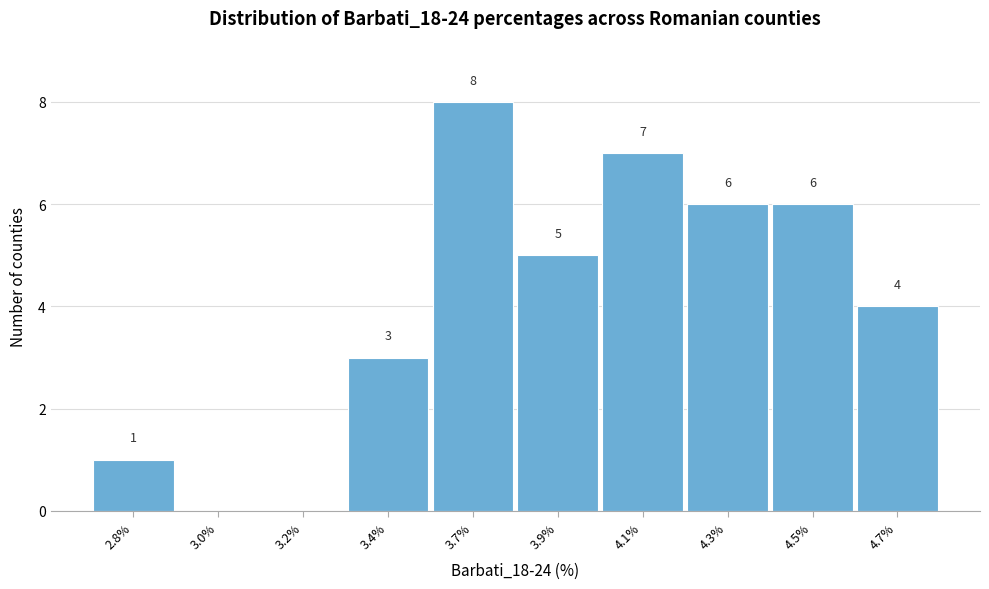

Reading right to left, what are all the values shown in this chart?

4.7%=4	4.5%=6	4.3%=6	4.1%=7	3.9%=5	3.7%=8	3.4%=3	3.2%=0	3.0%=0	2.8%=1